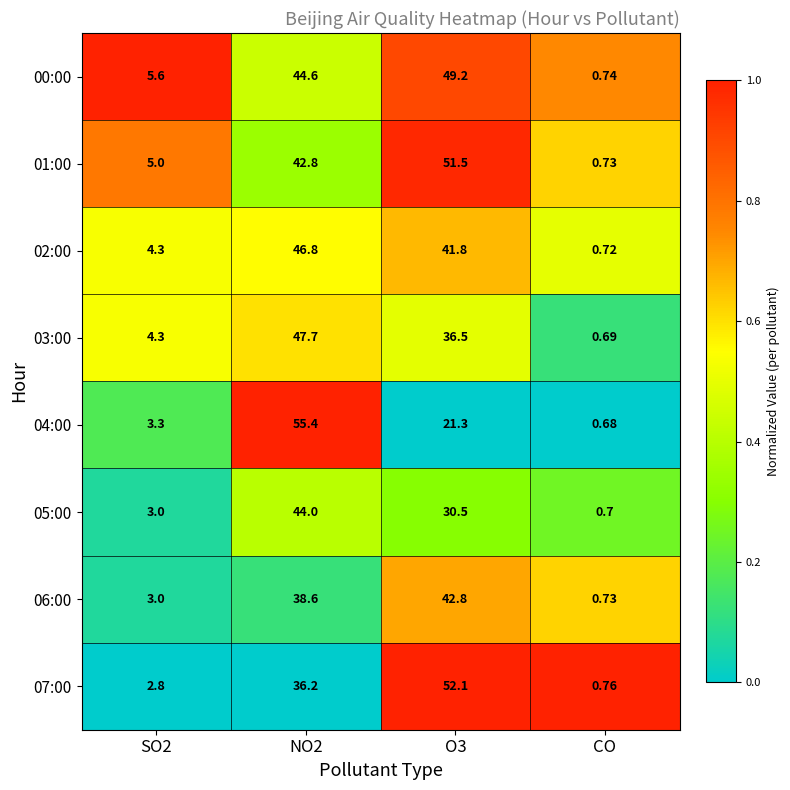

Which label corresponds to the smallest value in the chart?

CO